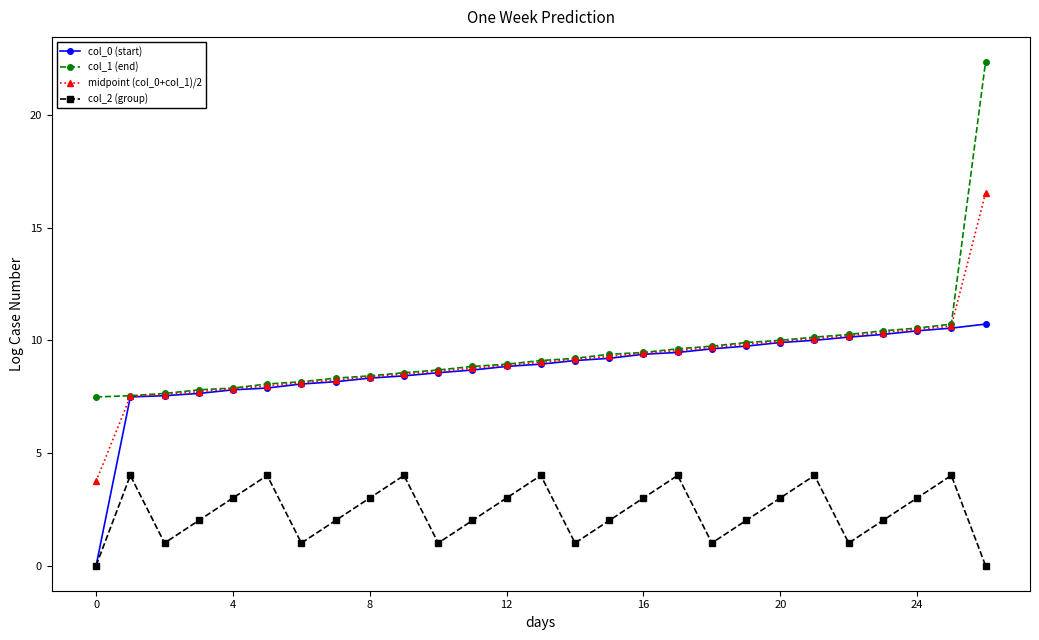

Rank the series by their maximum value, from lowest to highest.

col_2 (group), col_0 (start), midpoint (col_0+col_1)/2, col_1 (end)